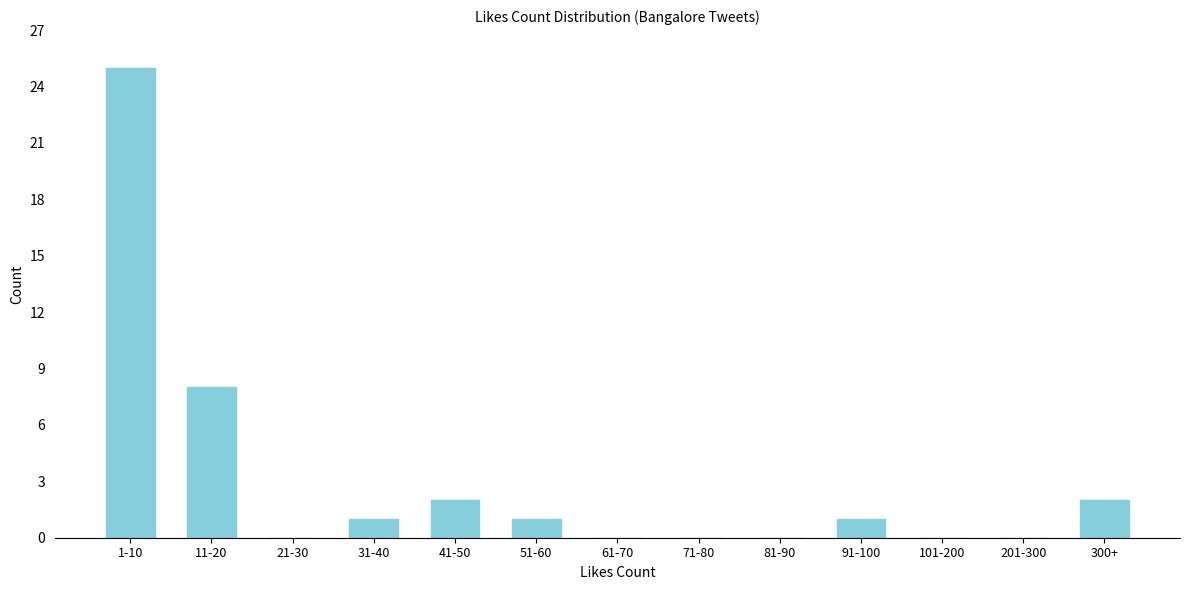

Reading left to right, transcribe all the data shown in this chart.

1-10=25	11-20=8	21-30=0	31-40=1	41-50=2	51-60=1	61-70=0	71-80=0	81-90=0	91-100=1	101-200=0	201-300=0	300+=2